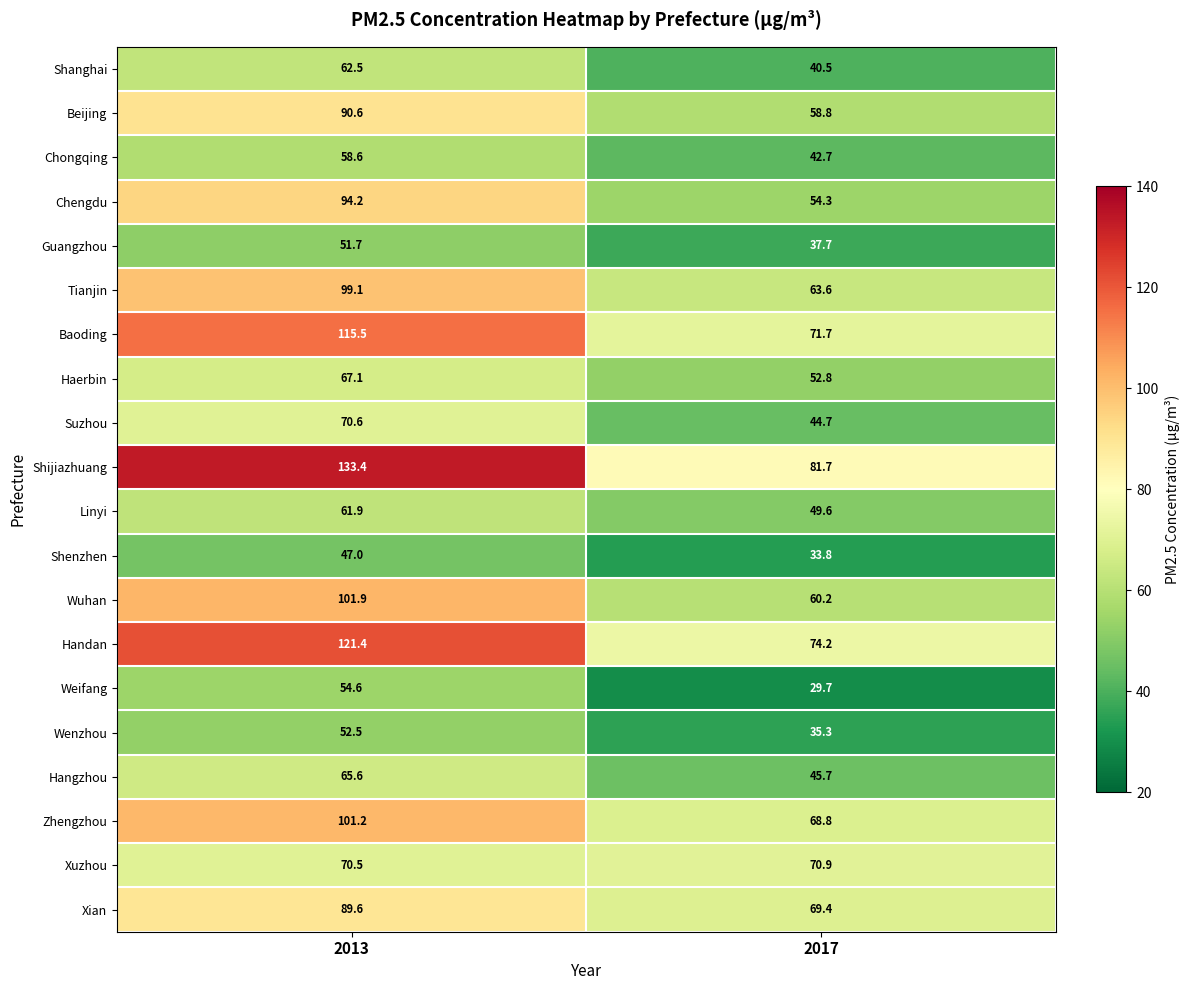

At which category is the sum across all series the highest?

2013